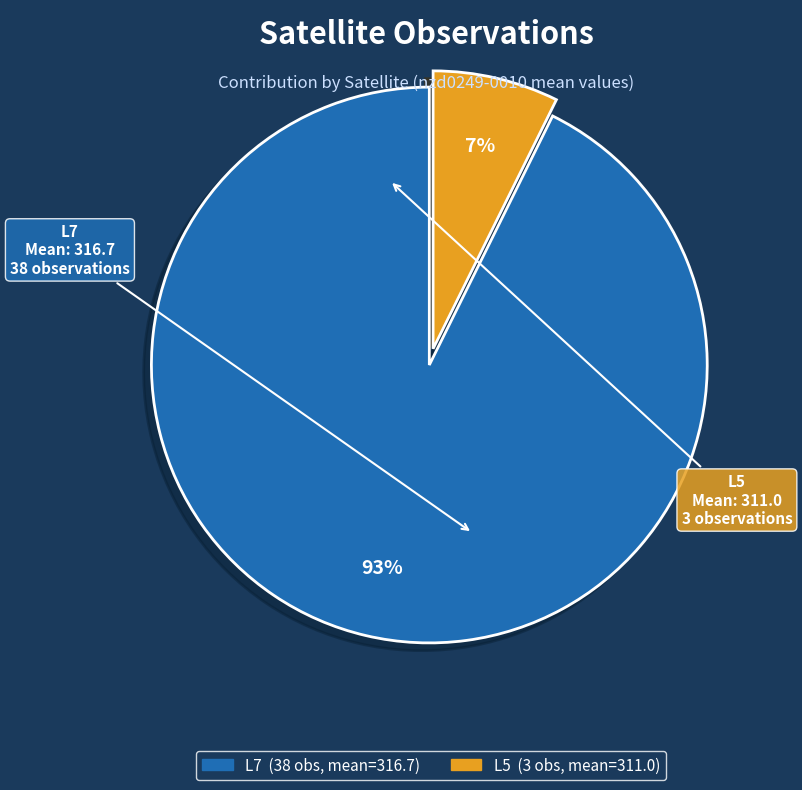

What is the majority slice?

L7